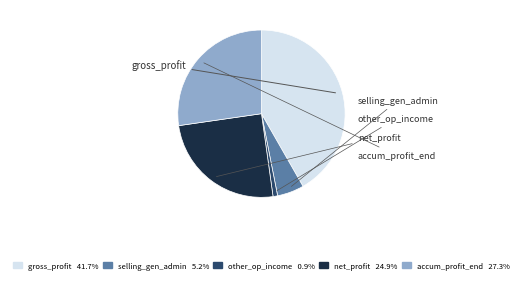

Does any single category account for the majority?

No